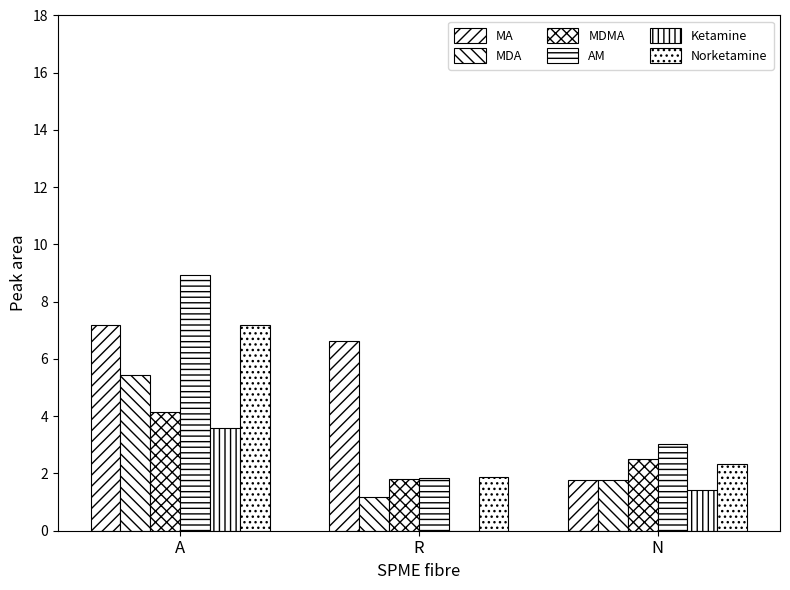

Which series changed the most between A and N?

AM